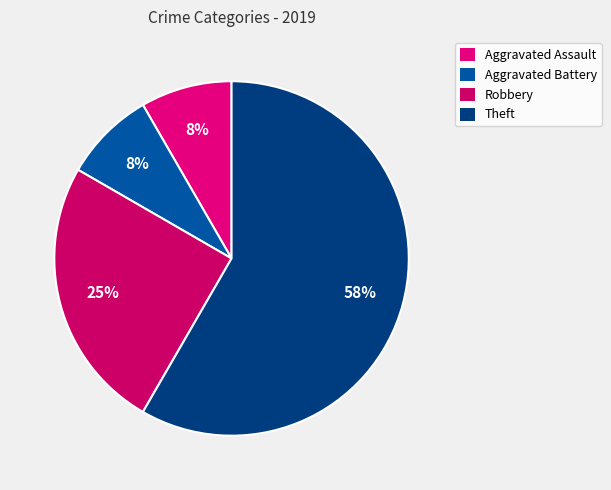

To the nearest percent, what is the difference between the Theft and Aggravated Assault slice percentages?

50%